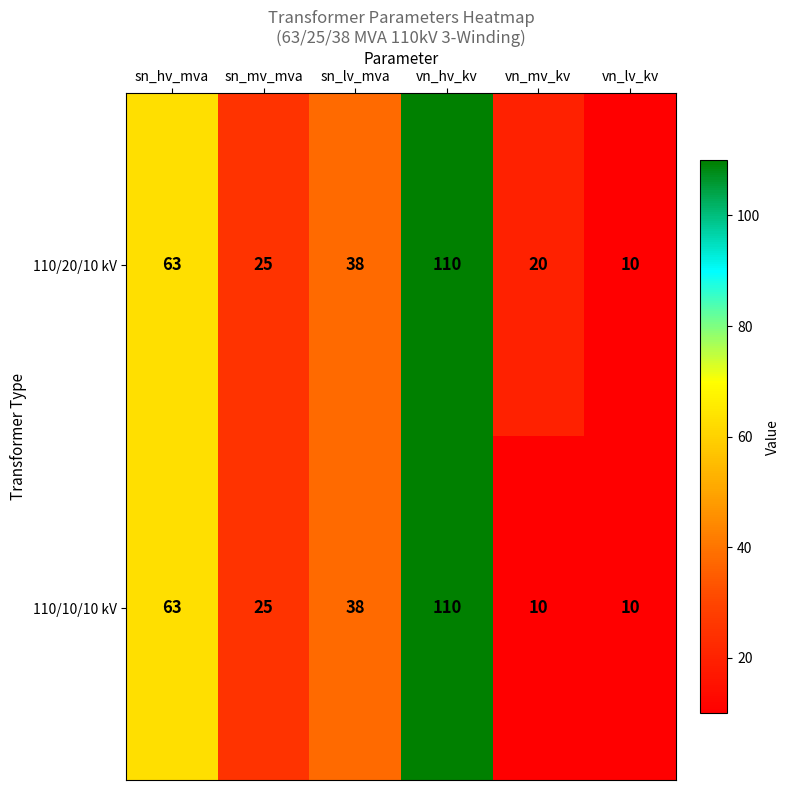

Is it true that 110/20/10 kV equals 8 at sn_mv_mva?

False